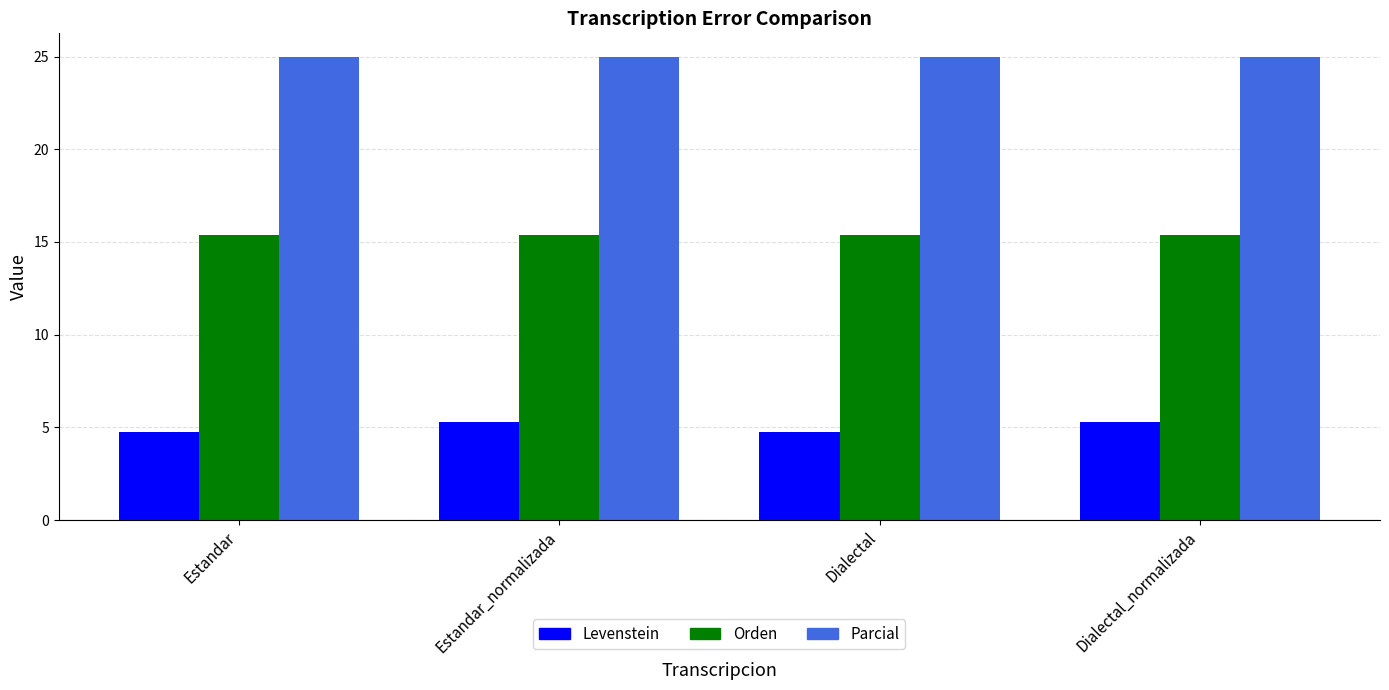

Is the value of Orden at Estandar greater than the value of Parcial at Dialectal?

No